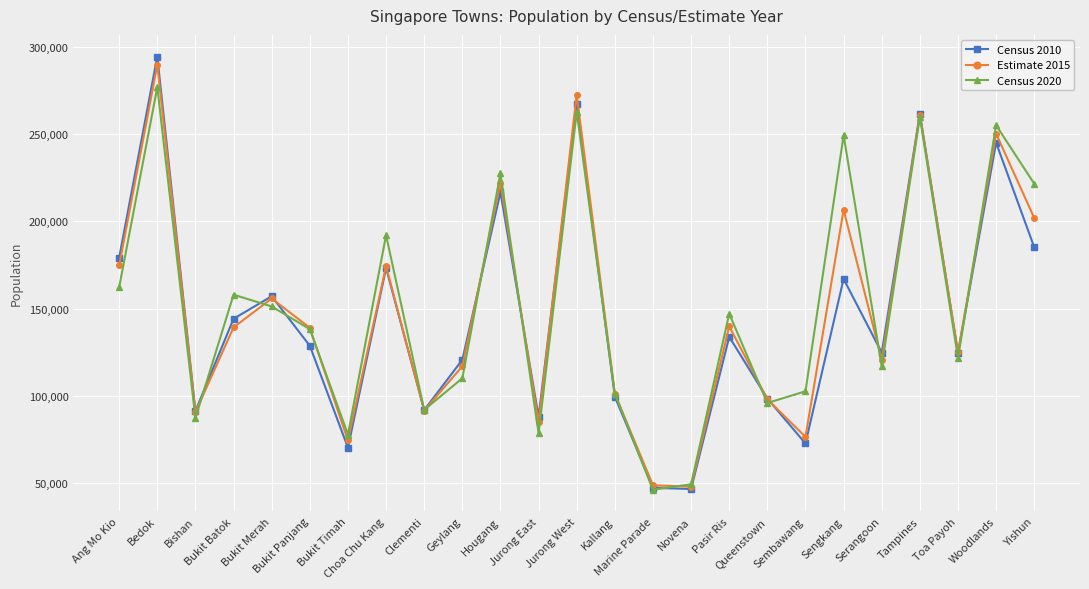

Which series changed the most between Pasir Ris and Tampines?

Census 2010